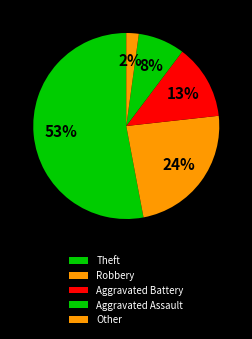

What percentage is the Aggravated Battery slice, to the nearest percent?

13%